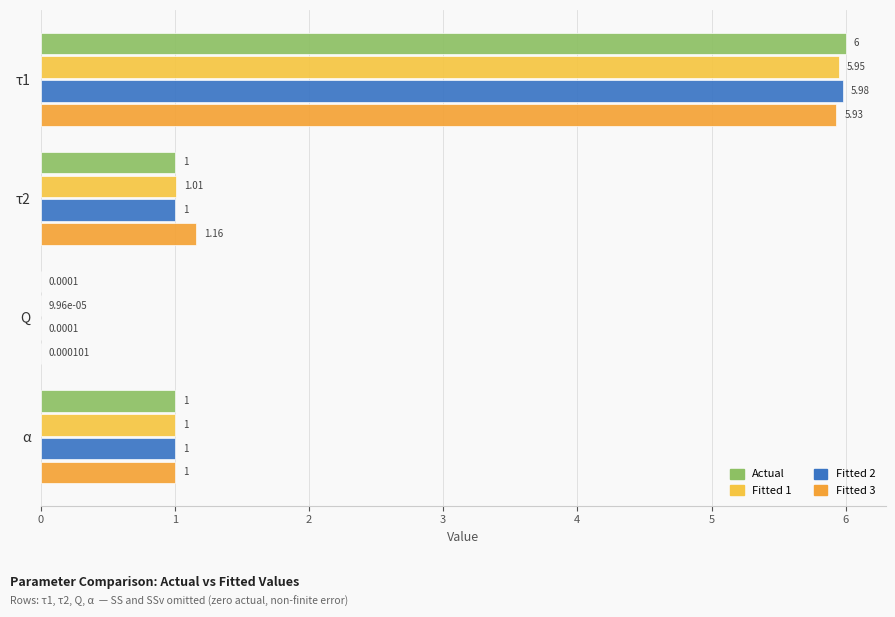

What is the highest value of the Actual series?

6.0